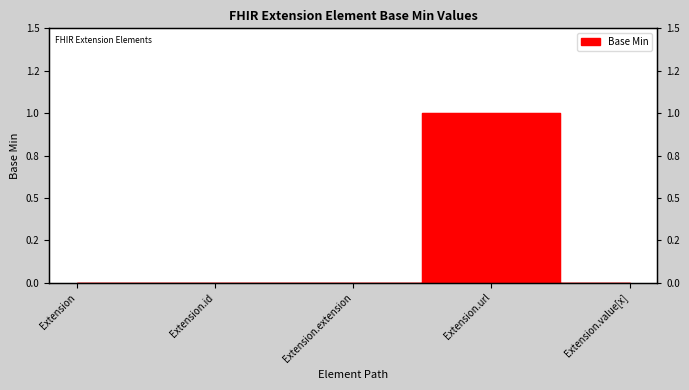

True or false: the data shows 0 at Extension.extension.

True